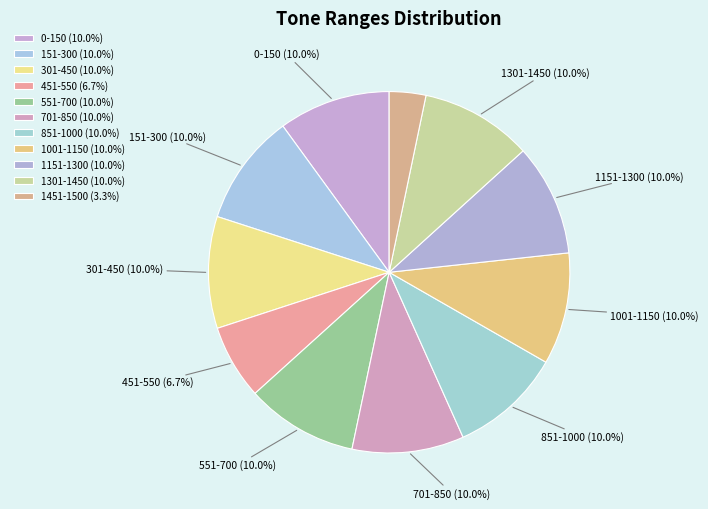

What is the smallest slice in the pie chart?

1451-1500